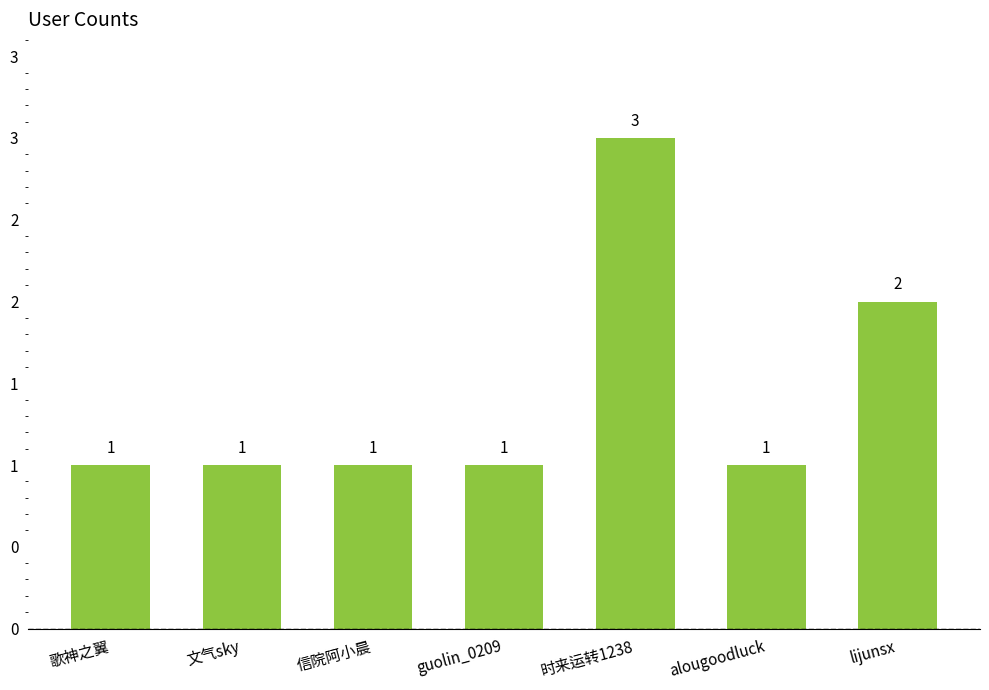

The value at 时来运转1238 is 3. True or false?

True